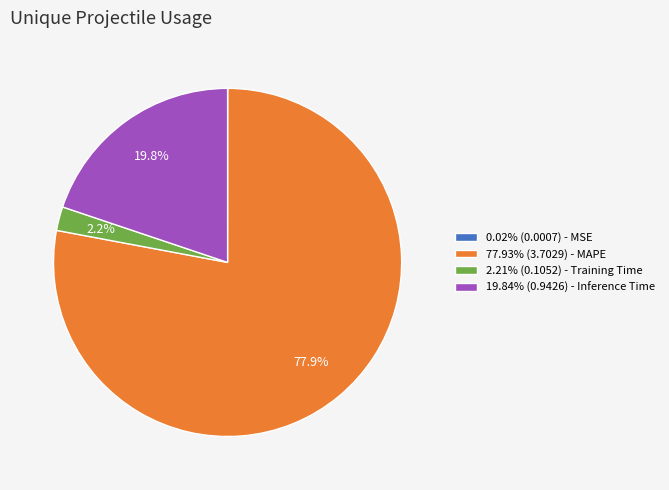

Is the sum of 77.93% (3.7029) - MAPE and 19.84% (0.9426) - Inference Time greater than half?

Yes